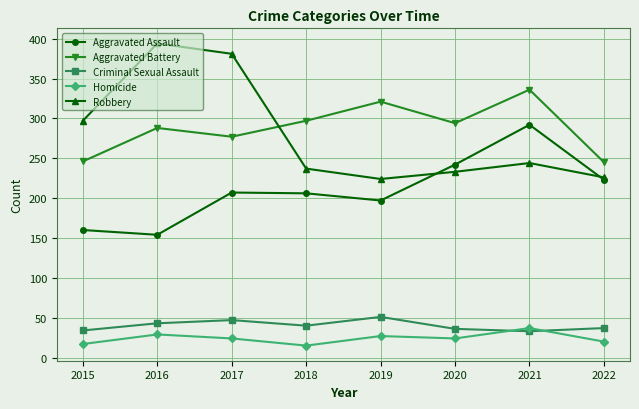

Which category has the highest value across all series?

2016